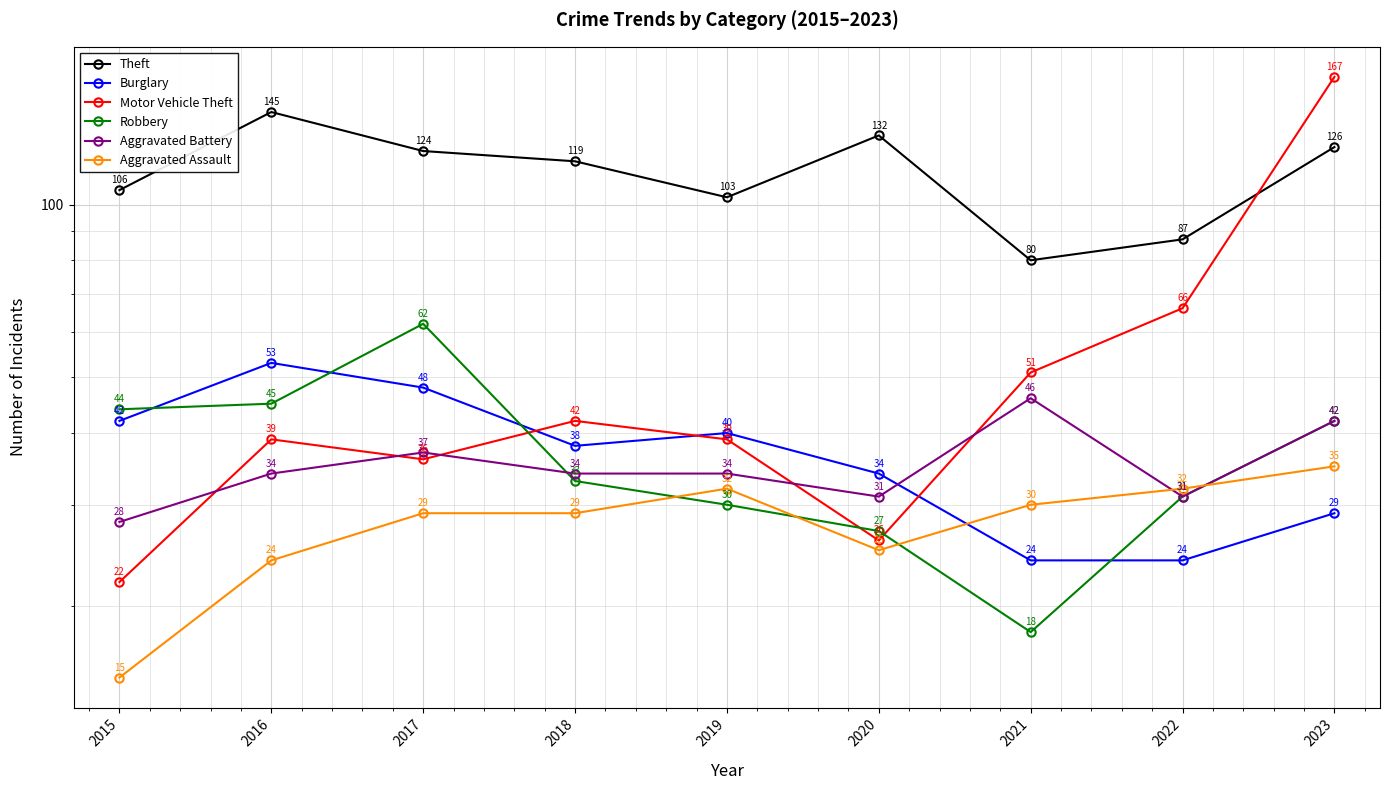

Which category has the highest value in the Aggravated Battery series?

2021